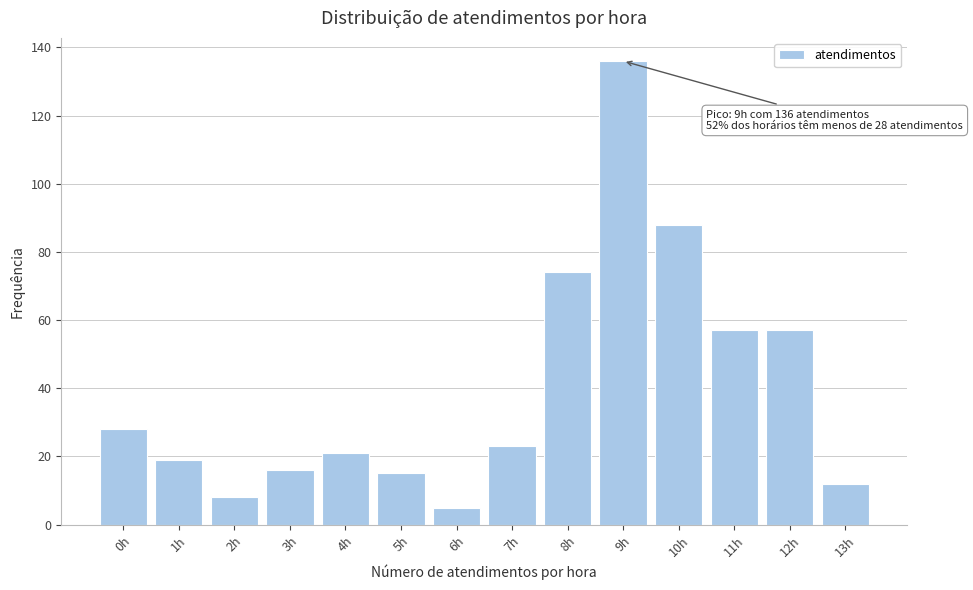

Reading left to right, list all the values displayed in this chart.

0h=28	1h=19	2h=8	3h=16	4h=21	5h=15	6h=5	7h=23	8h=74	9h=136	10h=88	11h=57	12h=57	13h=12